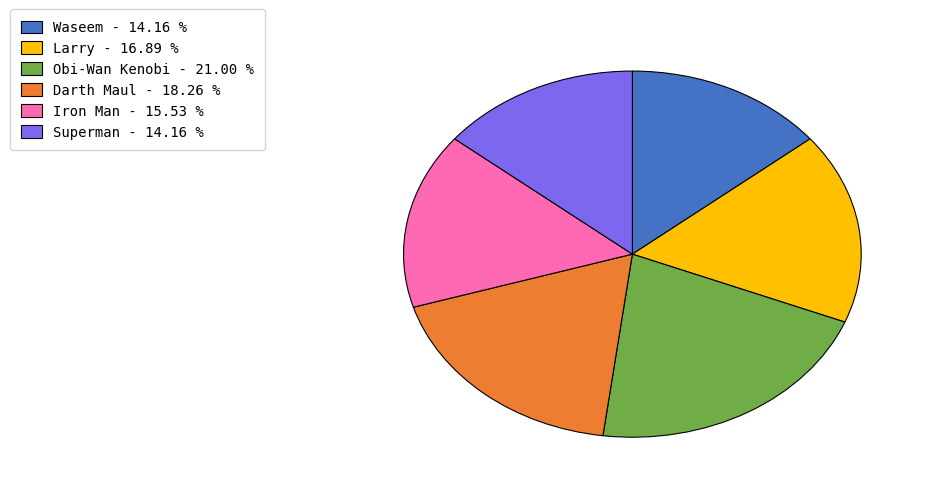

Which has a higher value, Waseem - 14.16 % or Iron Man - 15.53 %?

Iron Man - 15.53 %